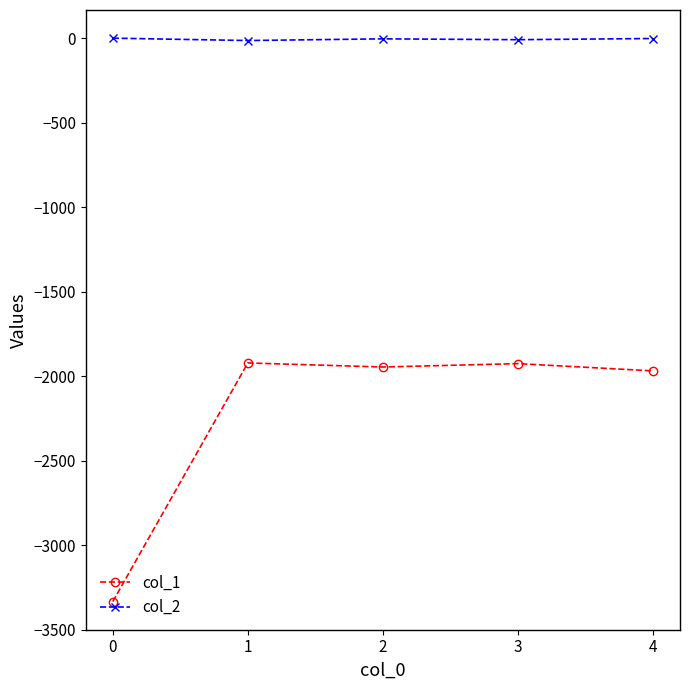

What is the difference between the highest and lowest values at 0?

3334